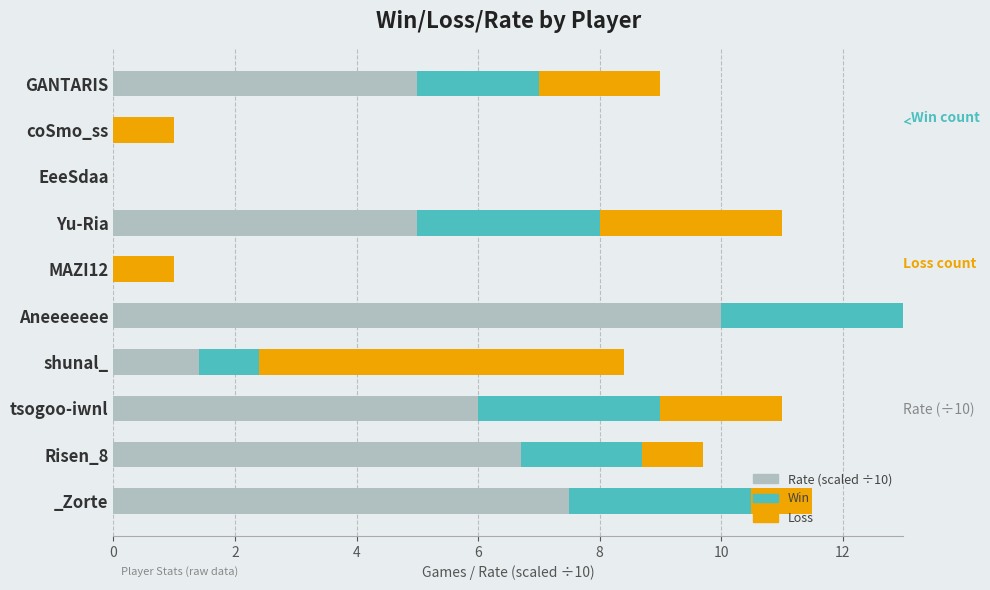

At which category is the sum across all series the highest?

Aneeeeeee